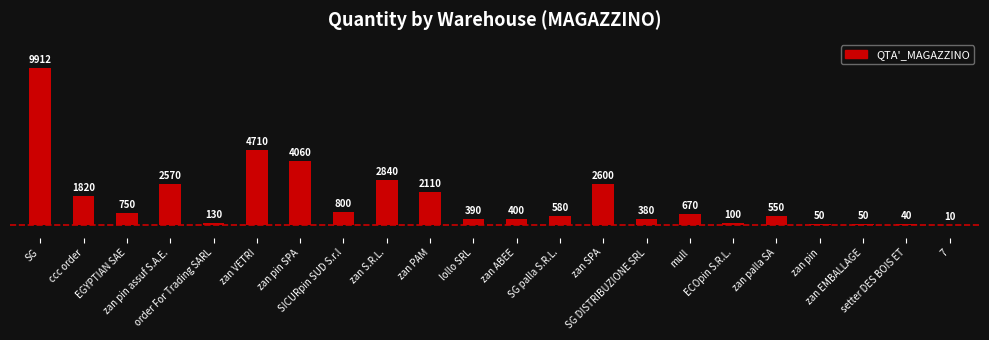

What is the change in value from zan pin SPA to 7?

-4050